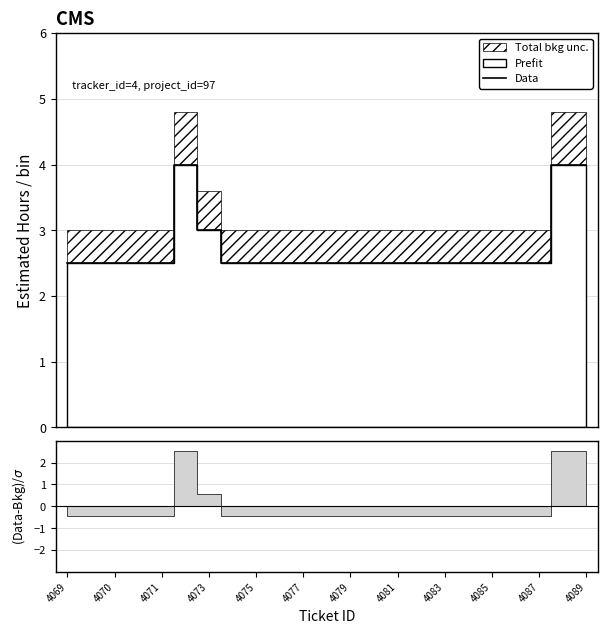

What is the minimum value shown in the chart?

2.5